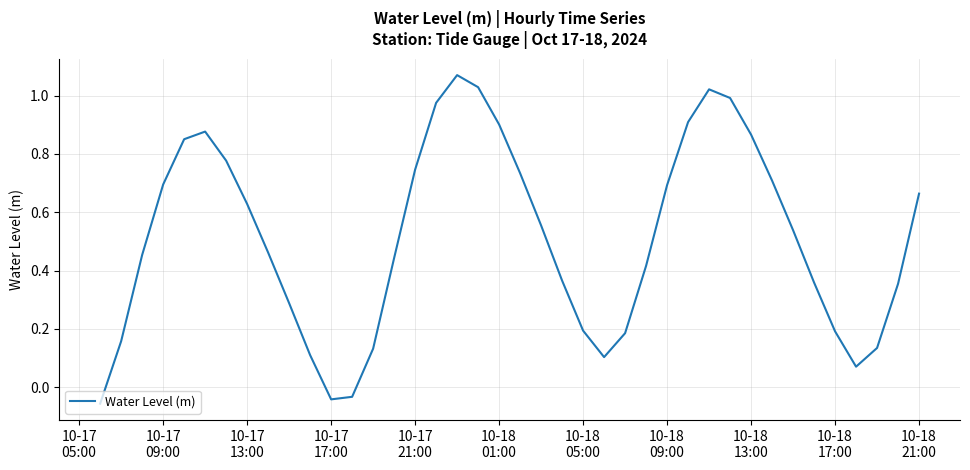

How many lines are shown in the chart?

1